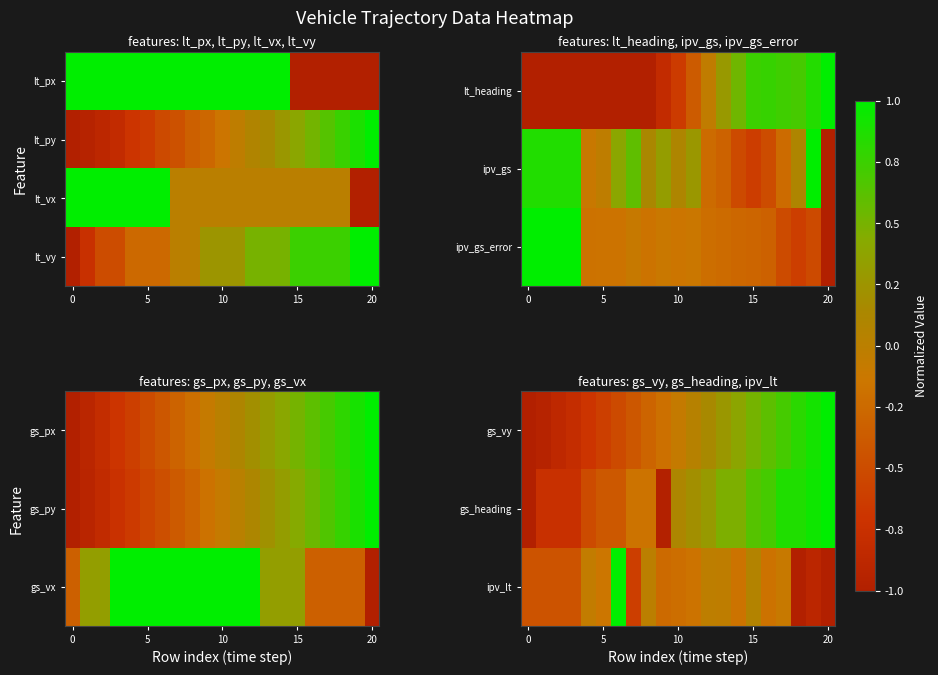

What is the total value across all series at 14?

1.2